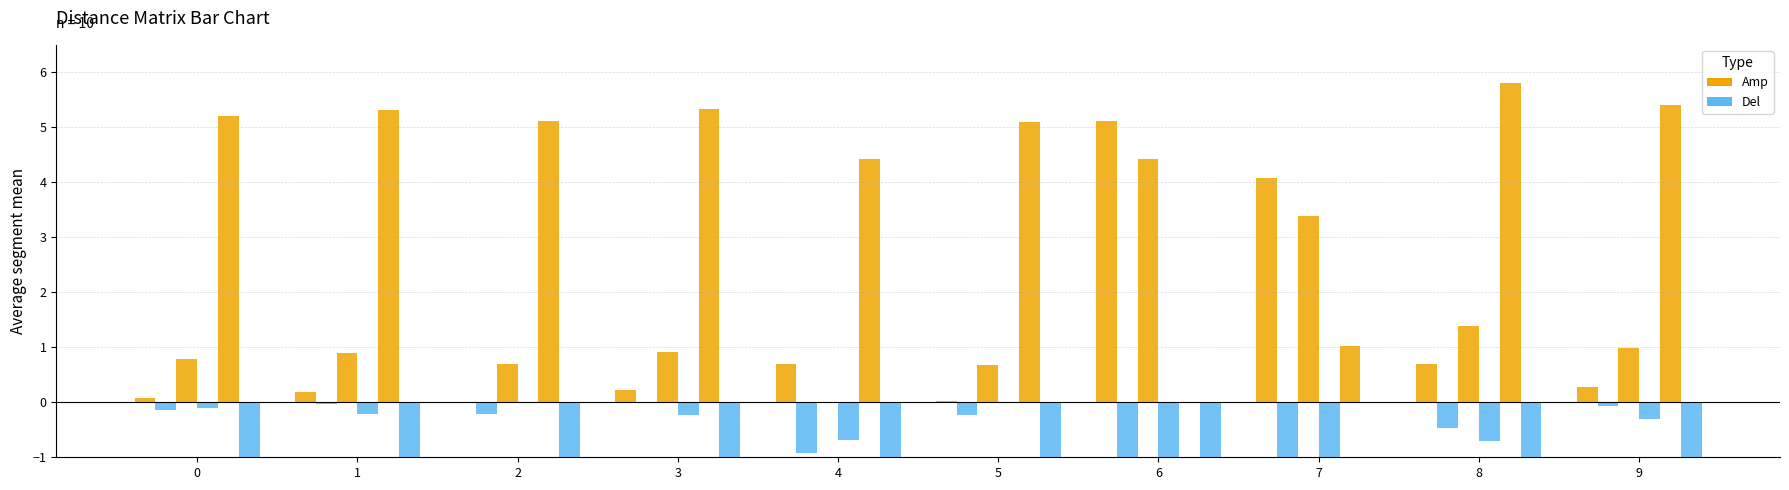

Which series has the widest spread of values?

col_6